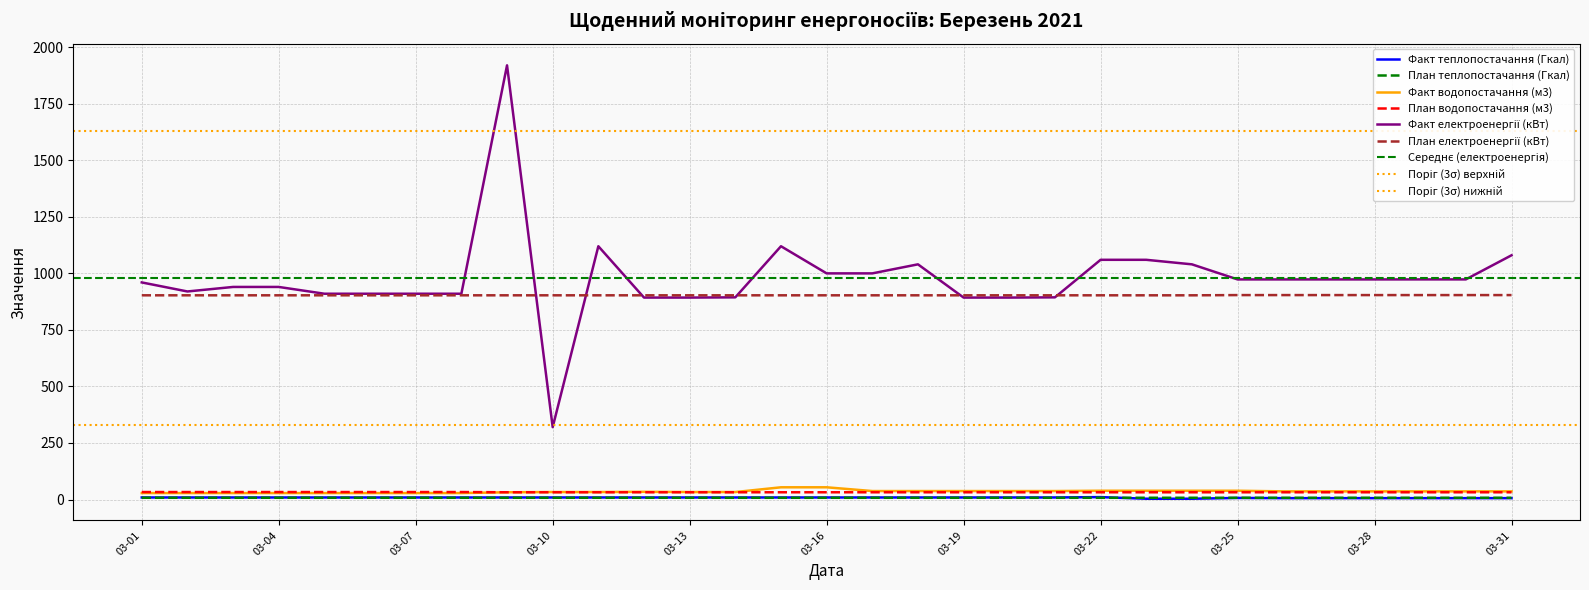

Count the number of categories in the chart.

31